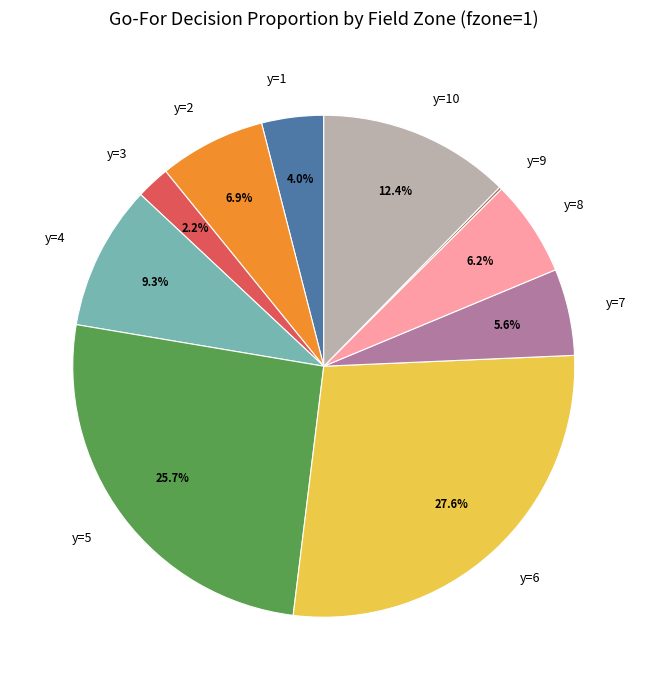

What is the total percentage of y=8 and y=10?

18.6%